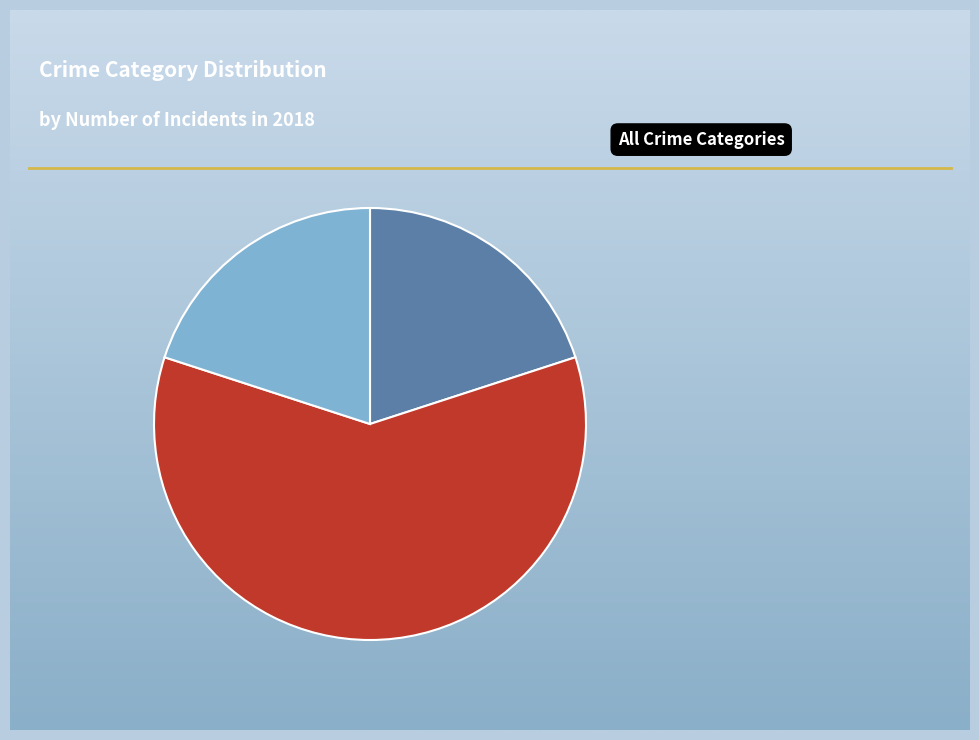

Is there a majority slice in this chart?

Yes